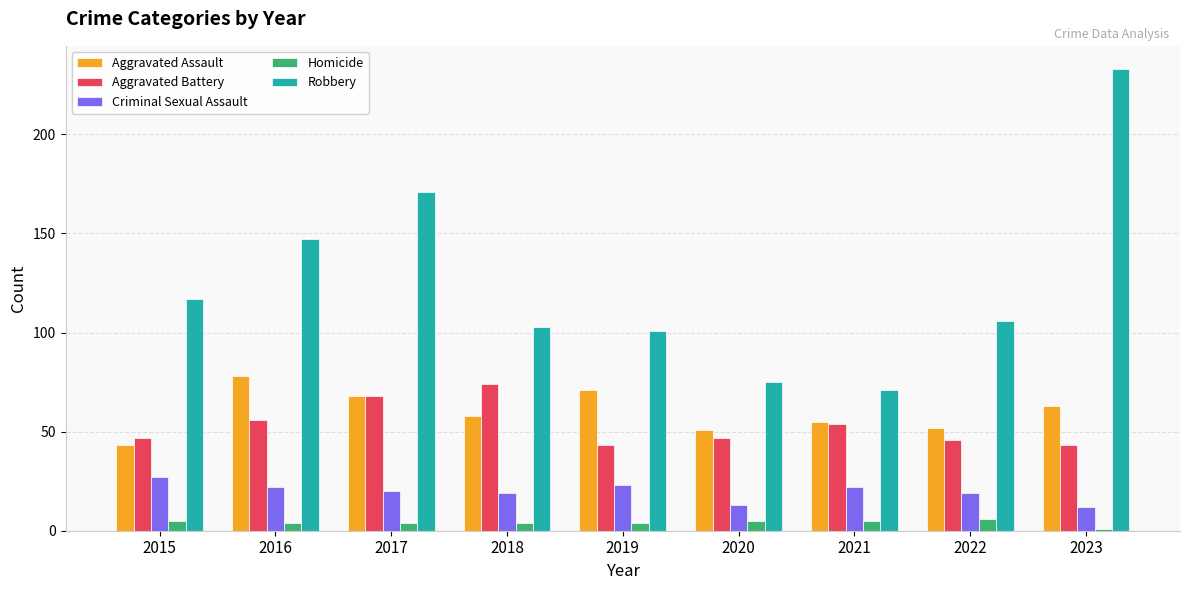

At which category is the sum across all series the highest?

2023